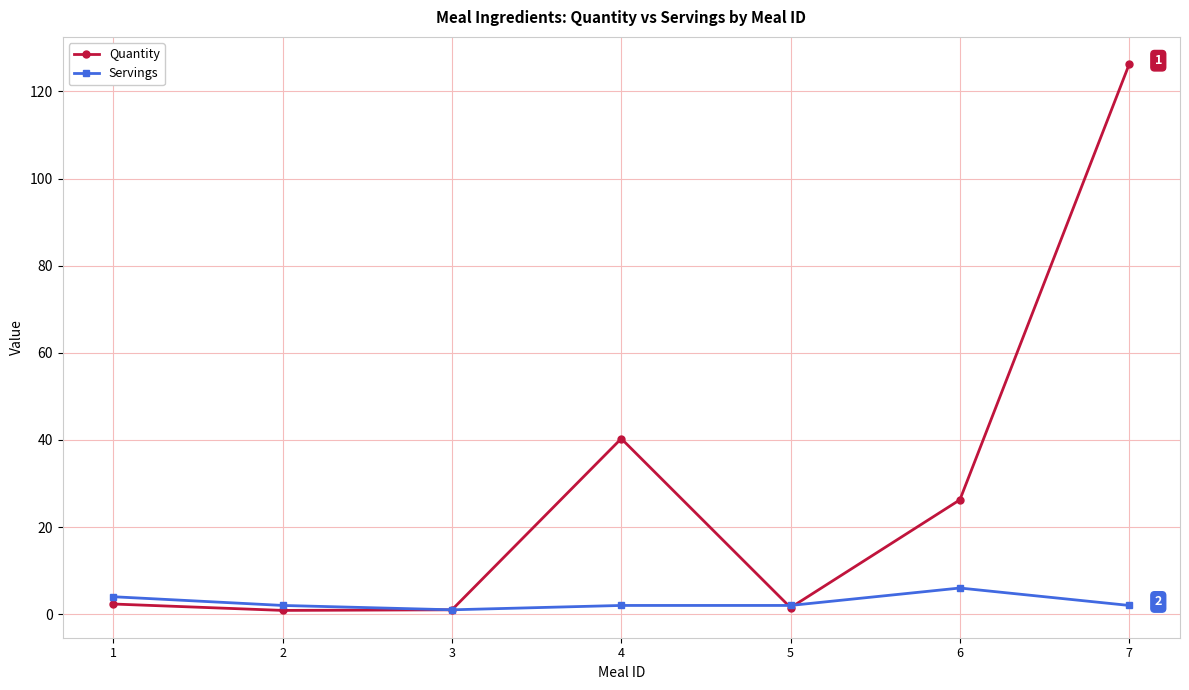

How many interior local valleys does the Quantity series have?

2